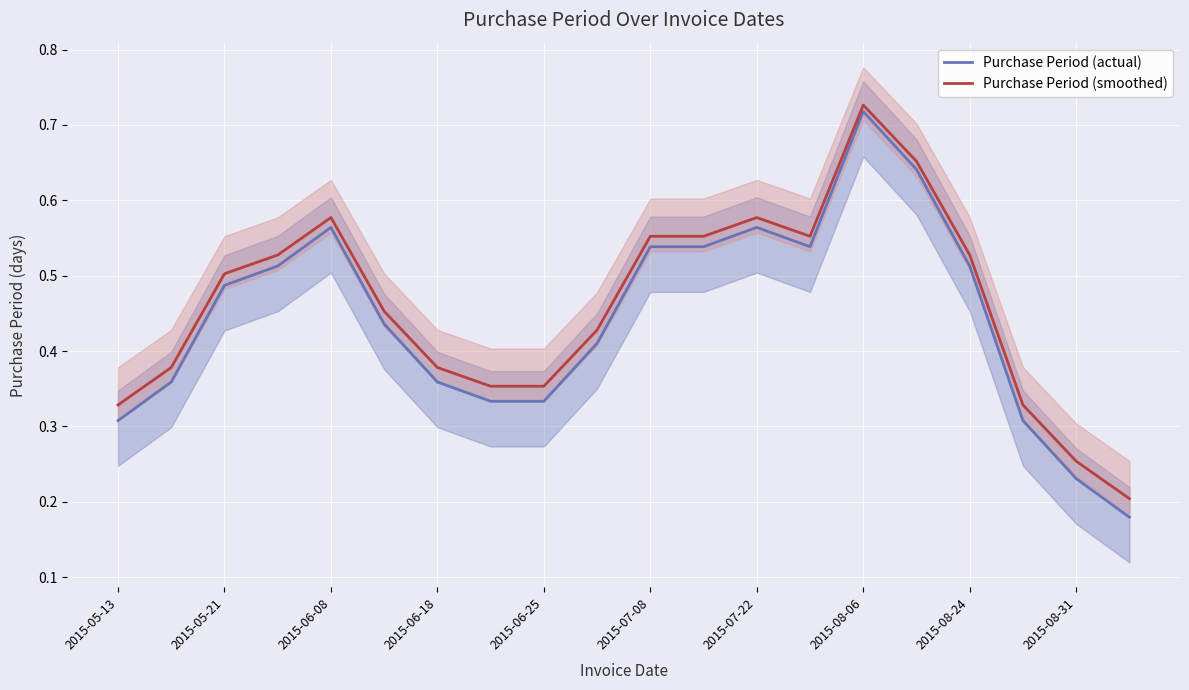

The value of Purchase Period (actual) at 2015-07-22 is 1.0. True or false?

False